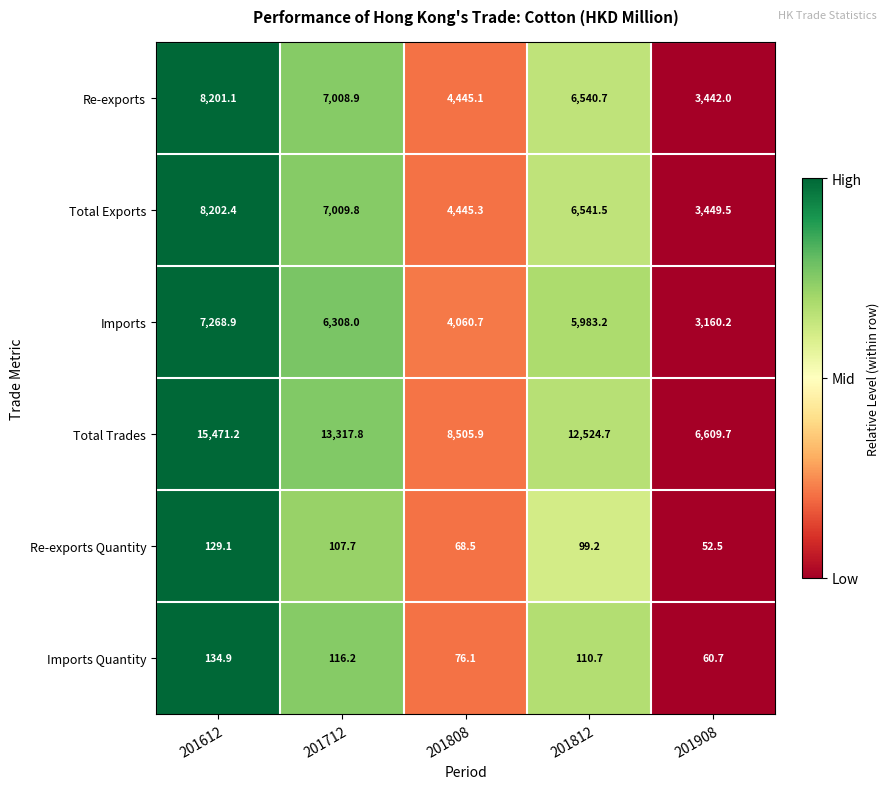

How many series are shown in this chart?

6